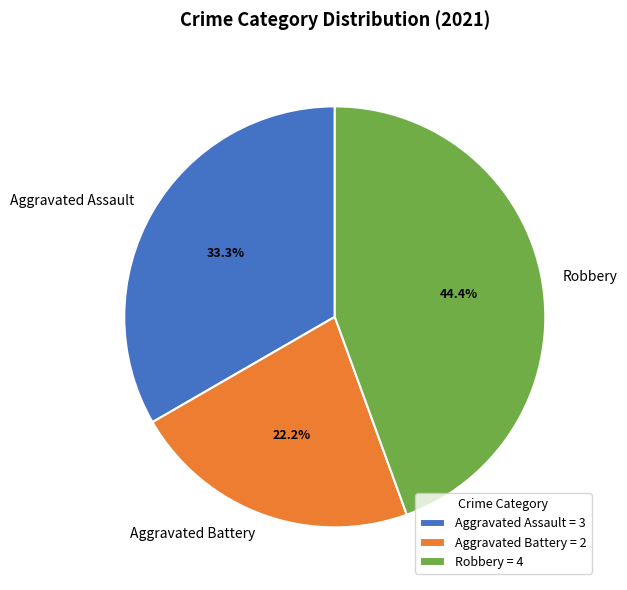

What is the ratio of the value at Aggravated Assault to the value at Aggravated Battery?

1.5